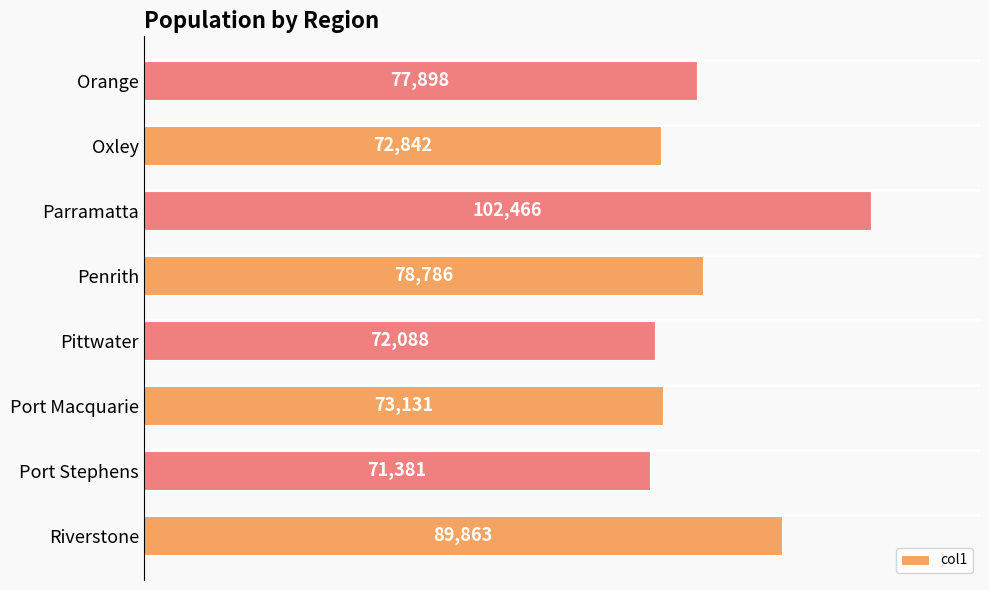

What is the change in value from Port Stephens to Penrith?

+7405